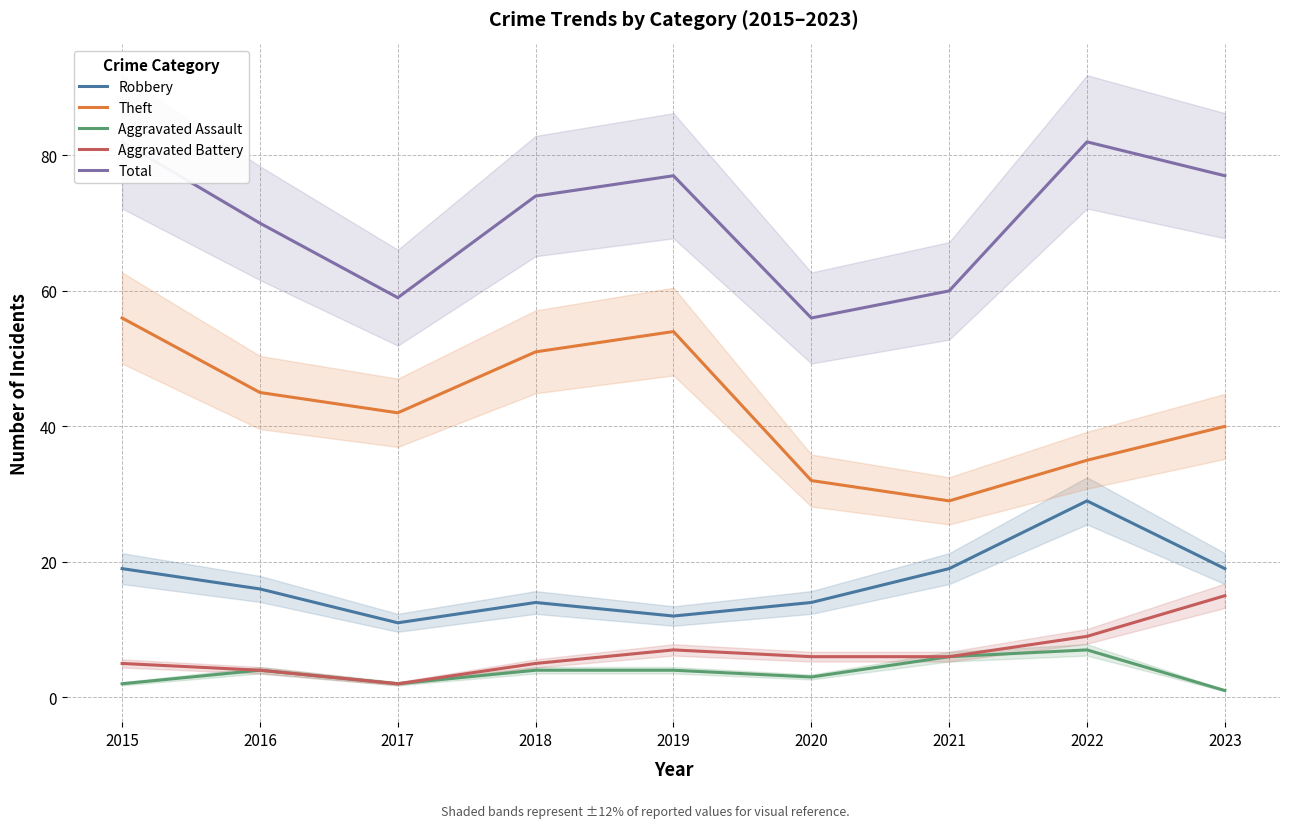

Is it true that Robbery equals 19 at 2015?

True